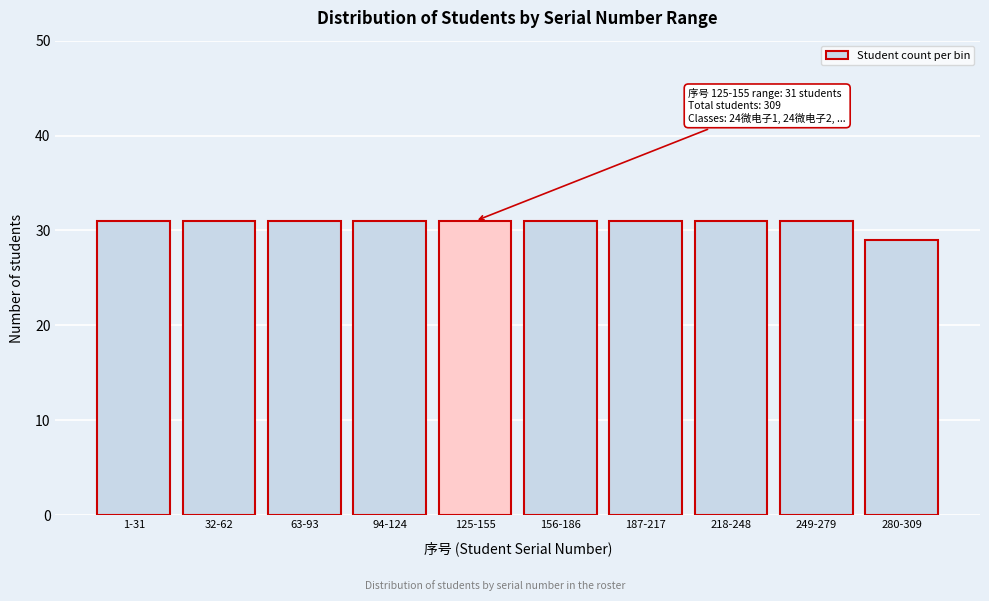

Reading right to left, extract all data points from this chart.

280-309=29	249-279=31	218-248=31	187-217=31	156-186=31	125-155=31	94-124=31	63-93=31	32-62=31	1-31=31